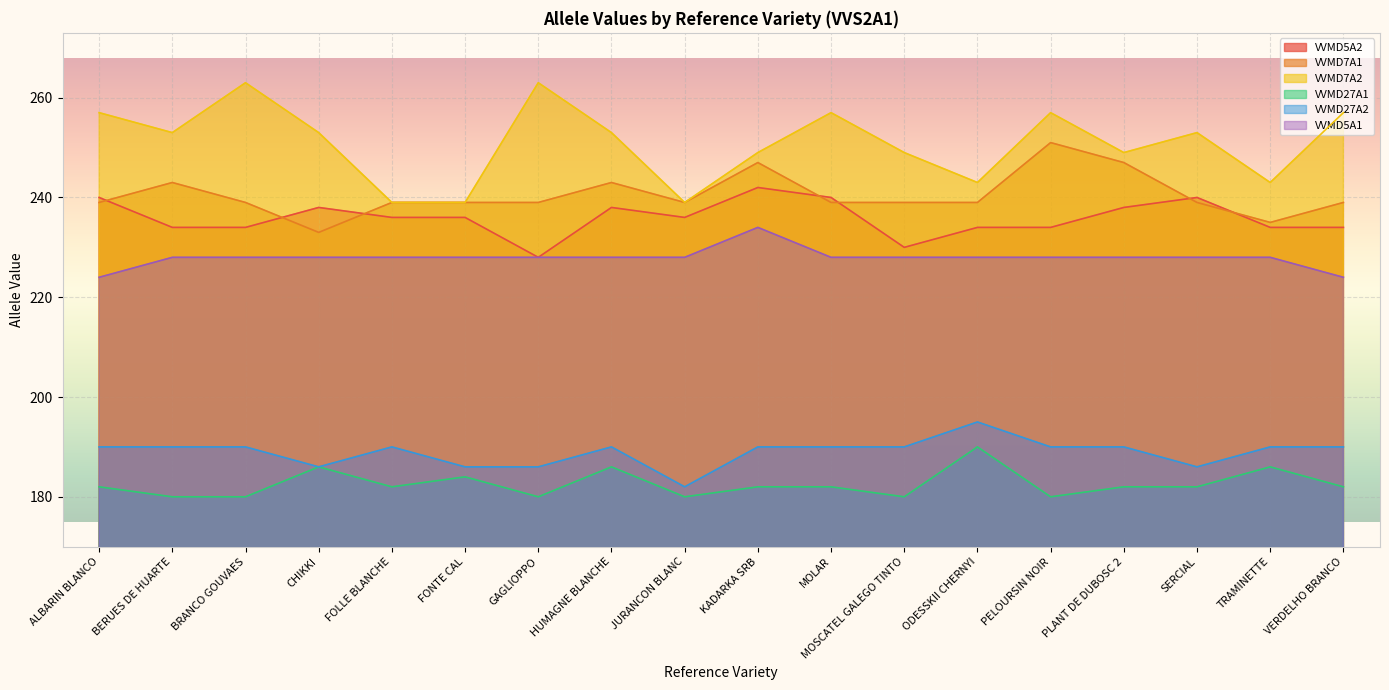

Which series changed the most between FONTE CAL and VERDELHO BRANCO?

VVMD7A2